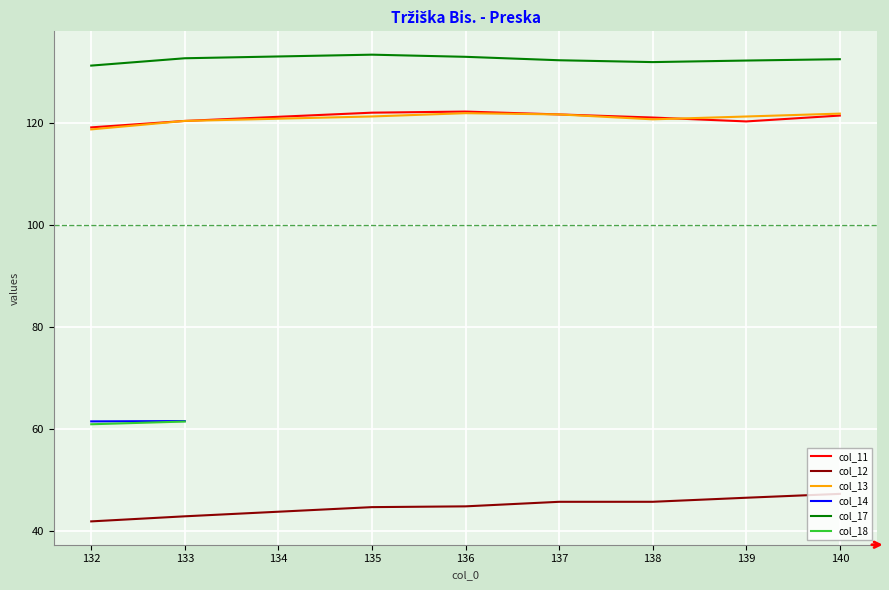

Where is col_17 nearest to the value 66?

132